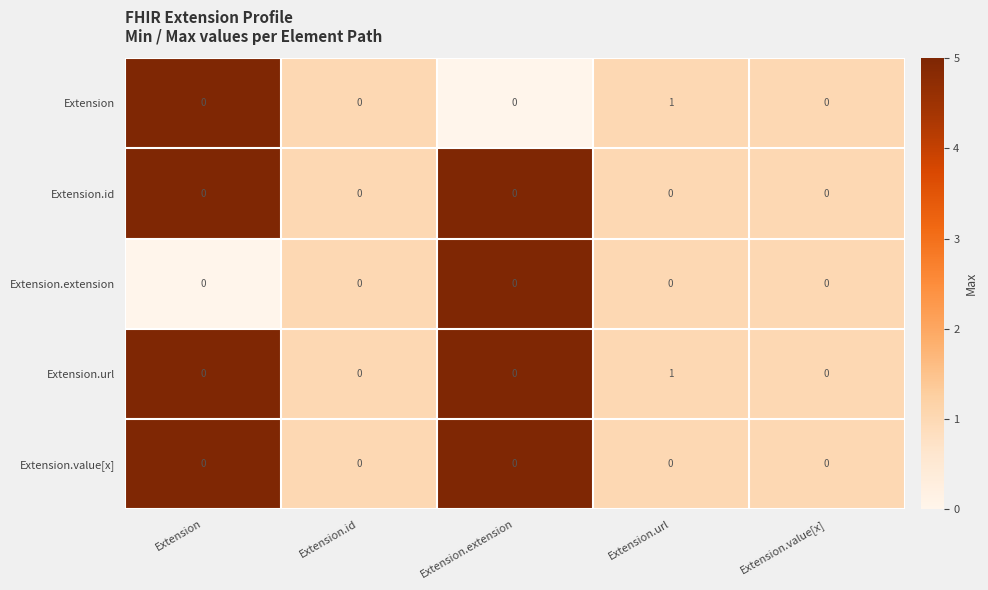

At which category is the sum across all series the highest?

Extension.url